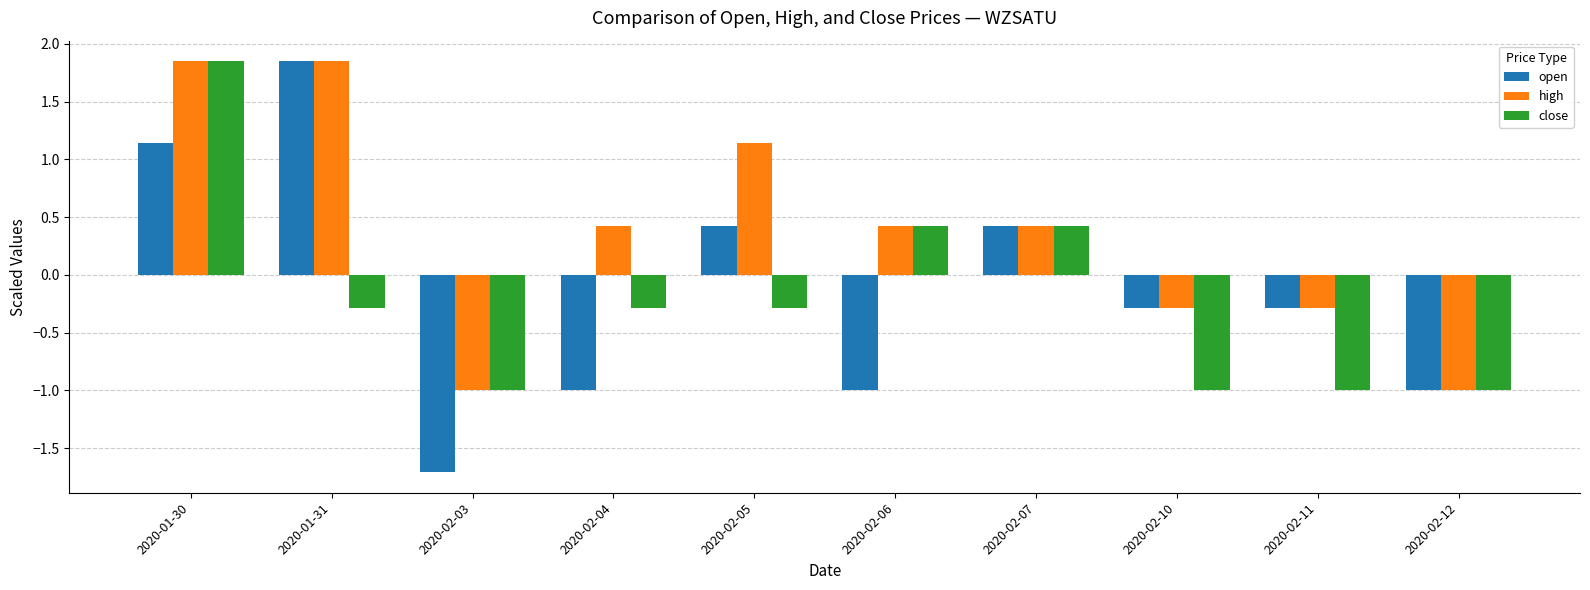

Which category has the lowest value across all series?

2020-02-03